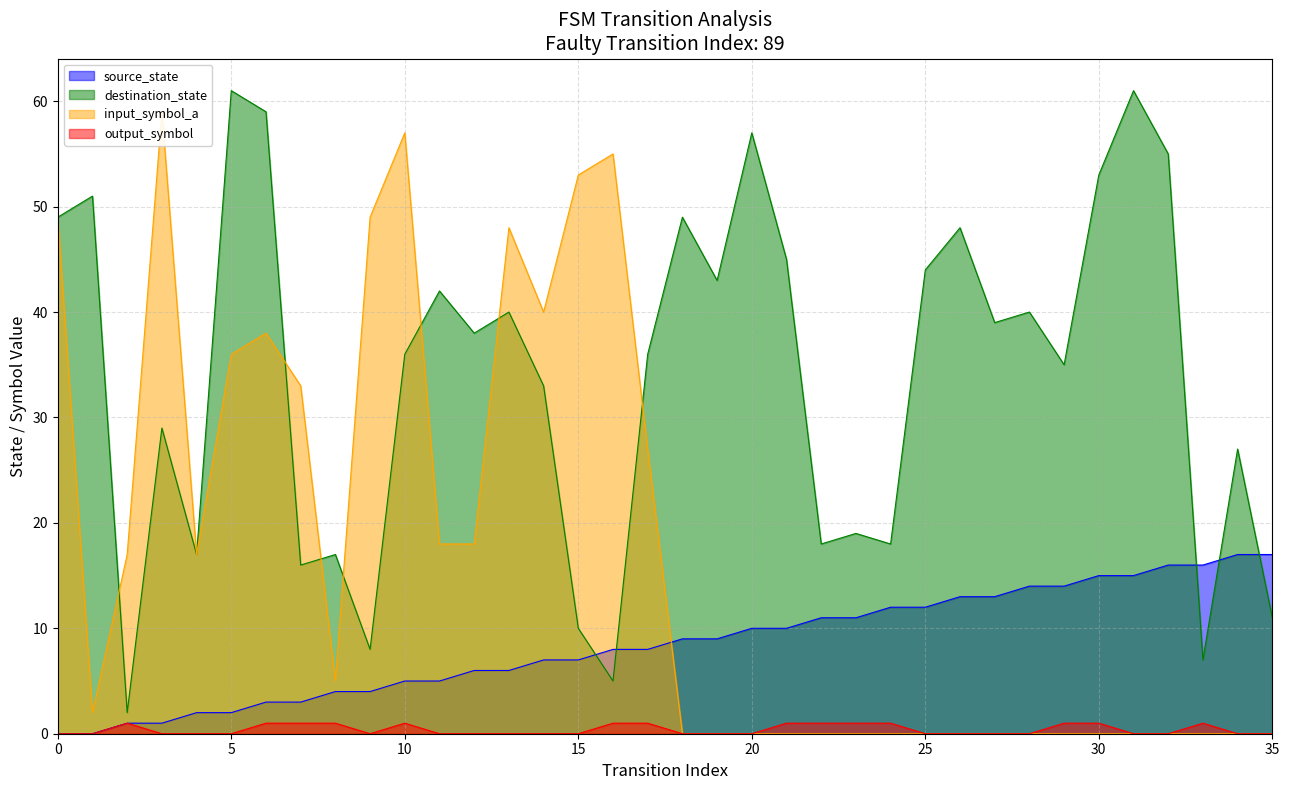

List the series in order of their peak value, lowest first.

output_symbol, source_state, input_symbol_a, destination_state